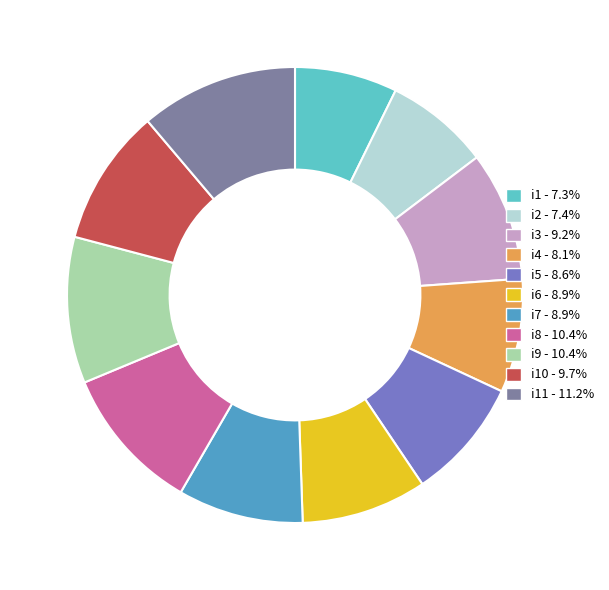

Is there any slice that represents more than half of the pie?

No